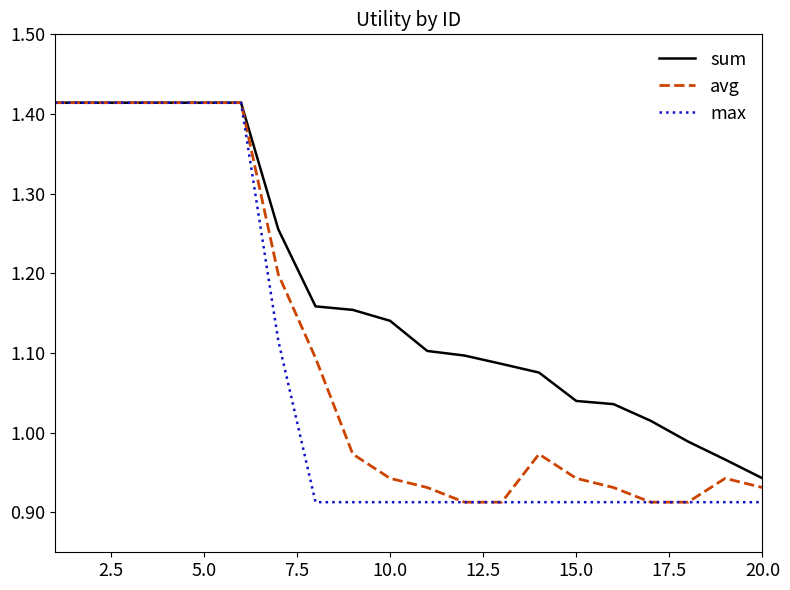

Which series has the largest total across all categories?

sum